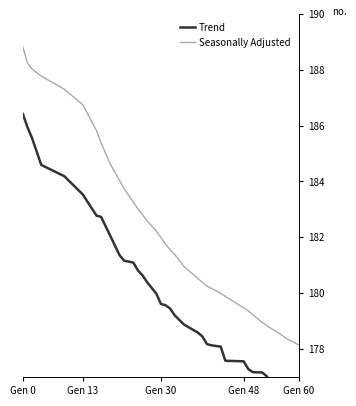

True or false: Trend has more than 2 interior local peaks.

False